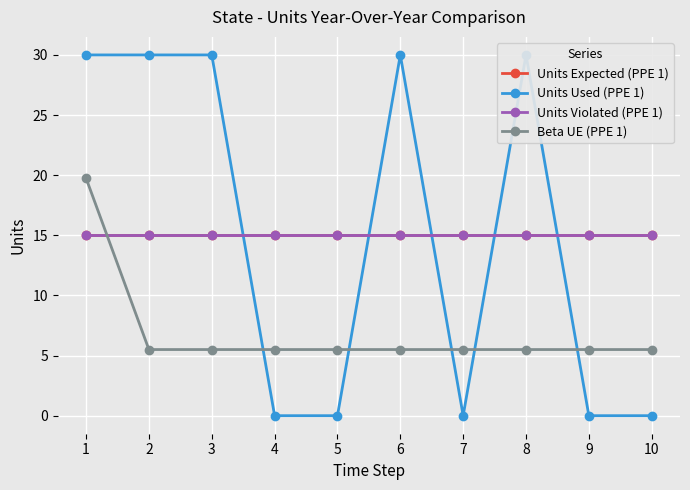

Which series changed the most between 4 and 6?

Units Used (PPE 1)